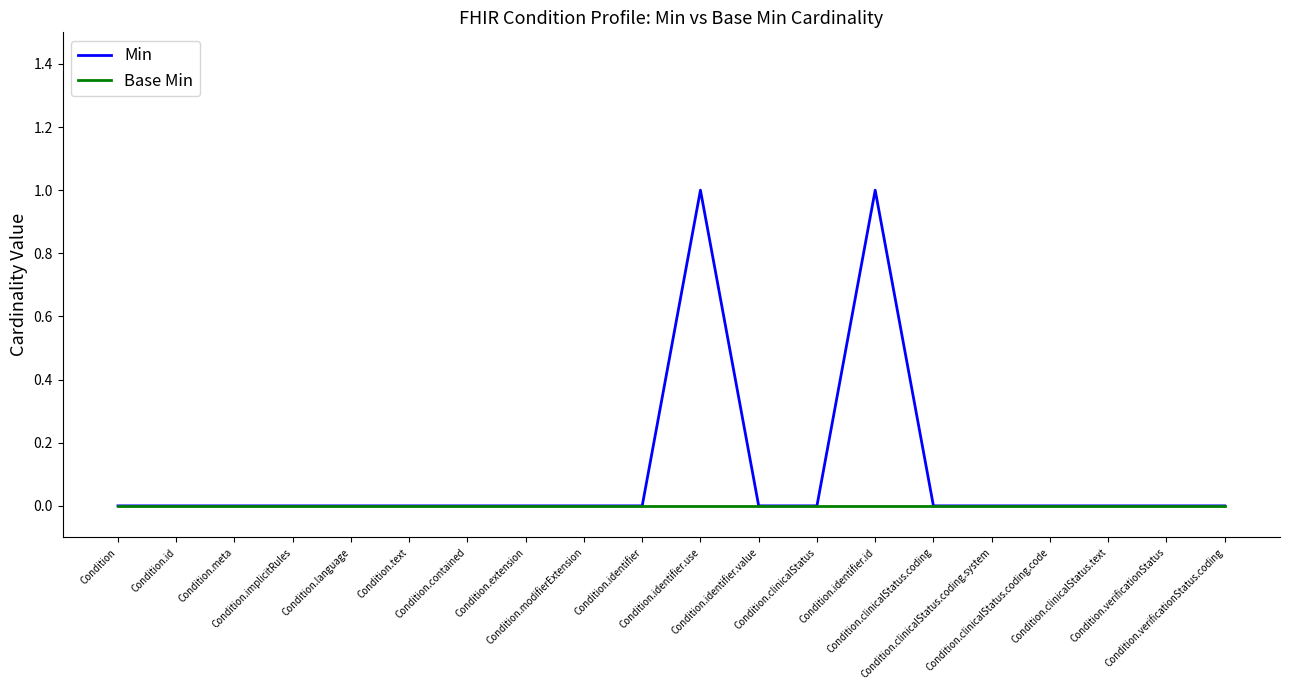

How many lines are shown in the chart?

2